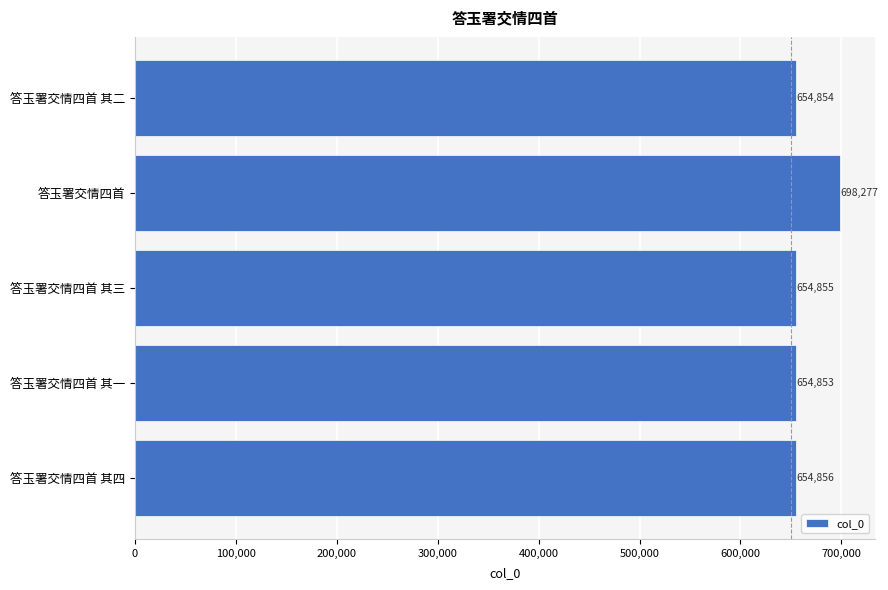

Reading bottom to top, list all the values displayed in this chart.

答玉署交情四首 其四=654856	答玉署交情四首 其一=654853	答玉署交情四首 其三=654855	答玉署交情四首=698277	答玉署交情四首 其二=654854